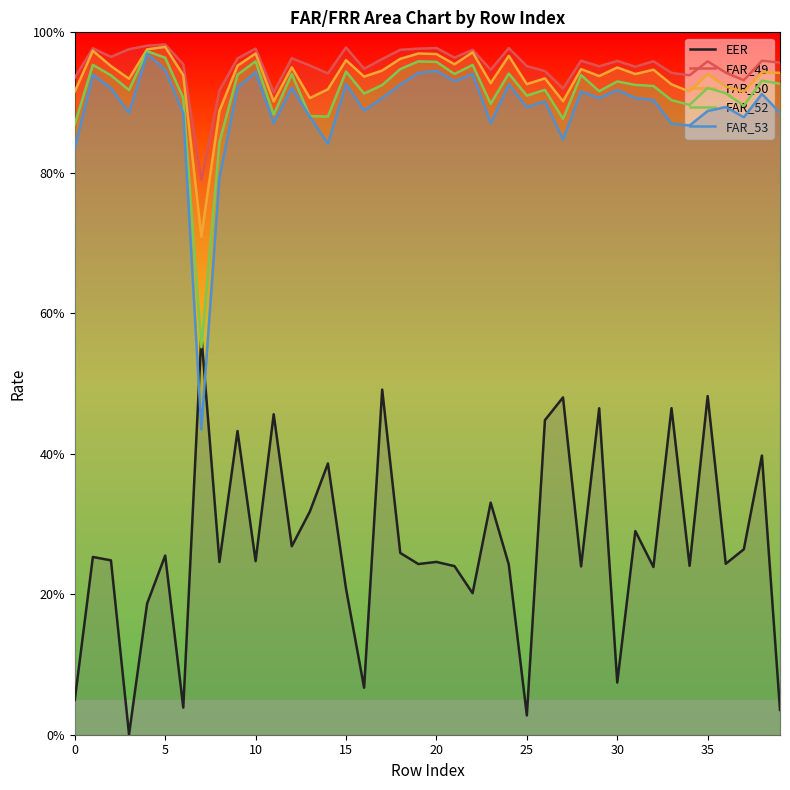

The value of FAR_49 at 13 is 1.0. True or false?

True